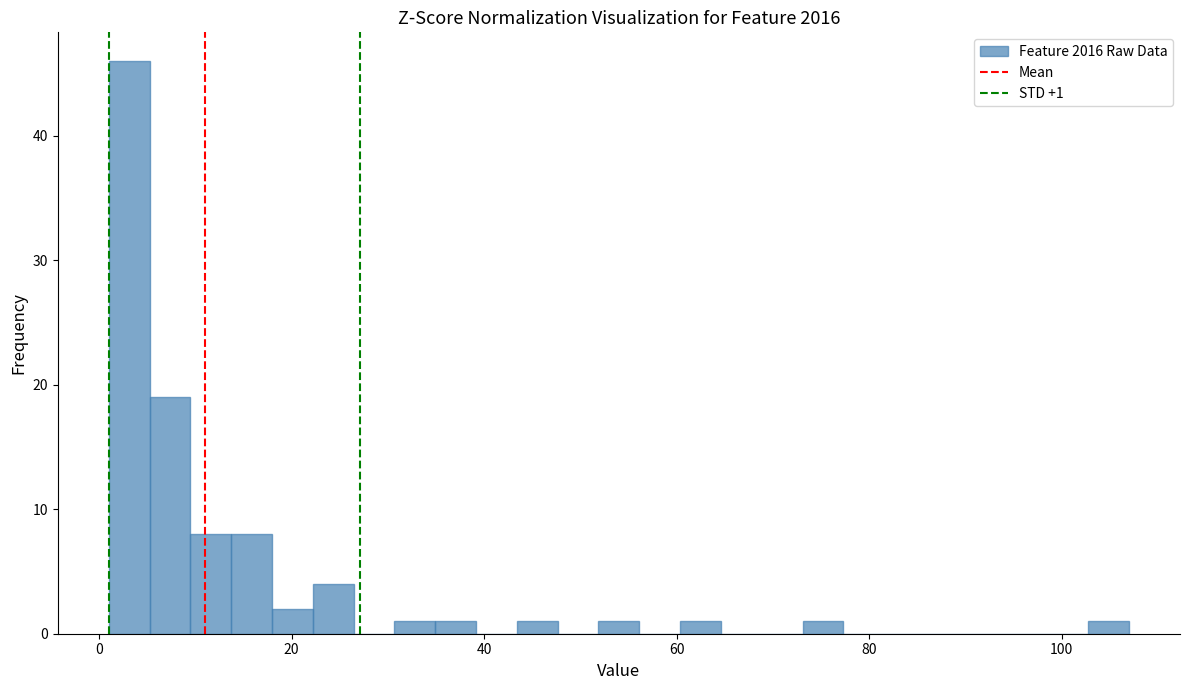

Around what value on the x-axis is the tallest bar? Give the approximate position of its centre, as read against the axis.

4